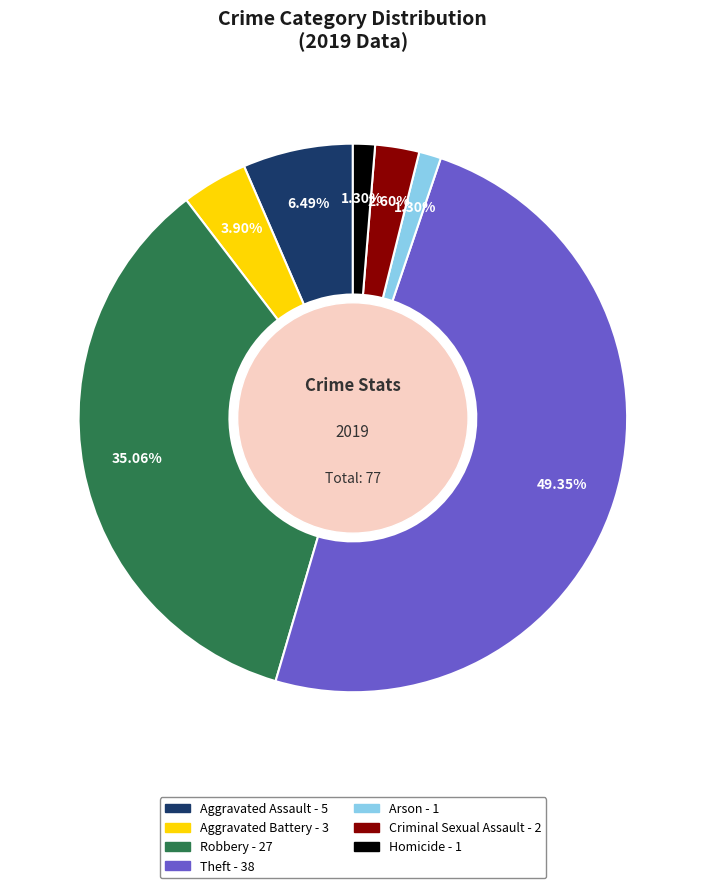

What percentage do Aggravated Battery and Aggravated Assault together represent?

10.4%